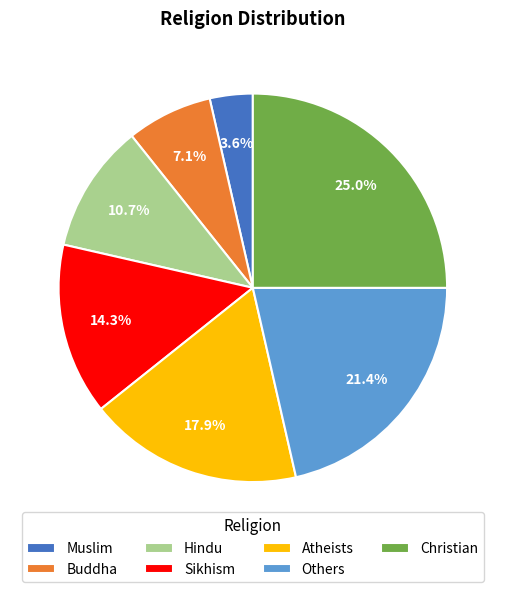

Is there any slice that represents more than half of the pie?

No